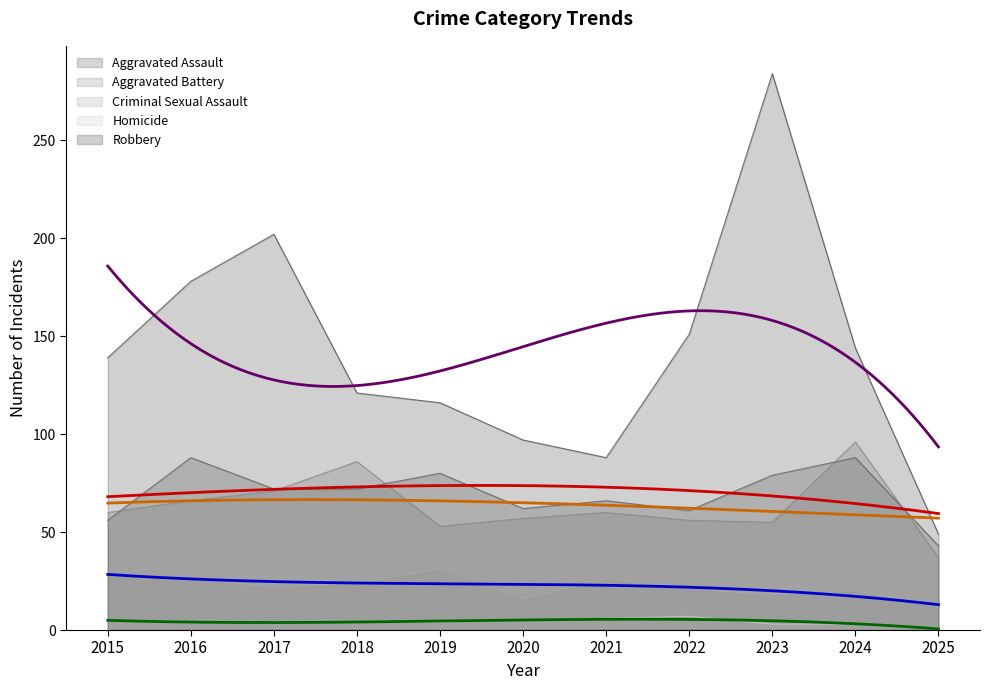

True or false: Aggravated Assault and Criminal Sexual Assault cross at least once.

False